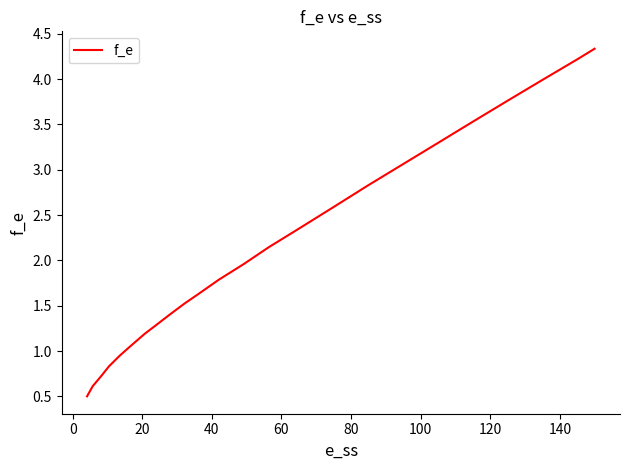

What is the smallest value displayed?

0.5